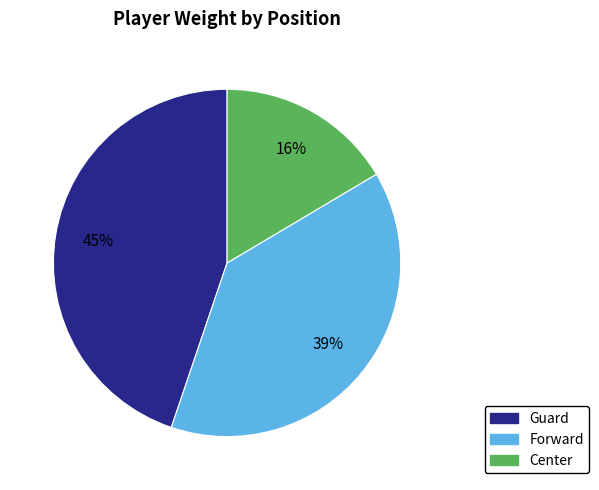

Rank the categories by value from highest to lowest.

Guard, Forward, Center